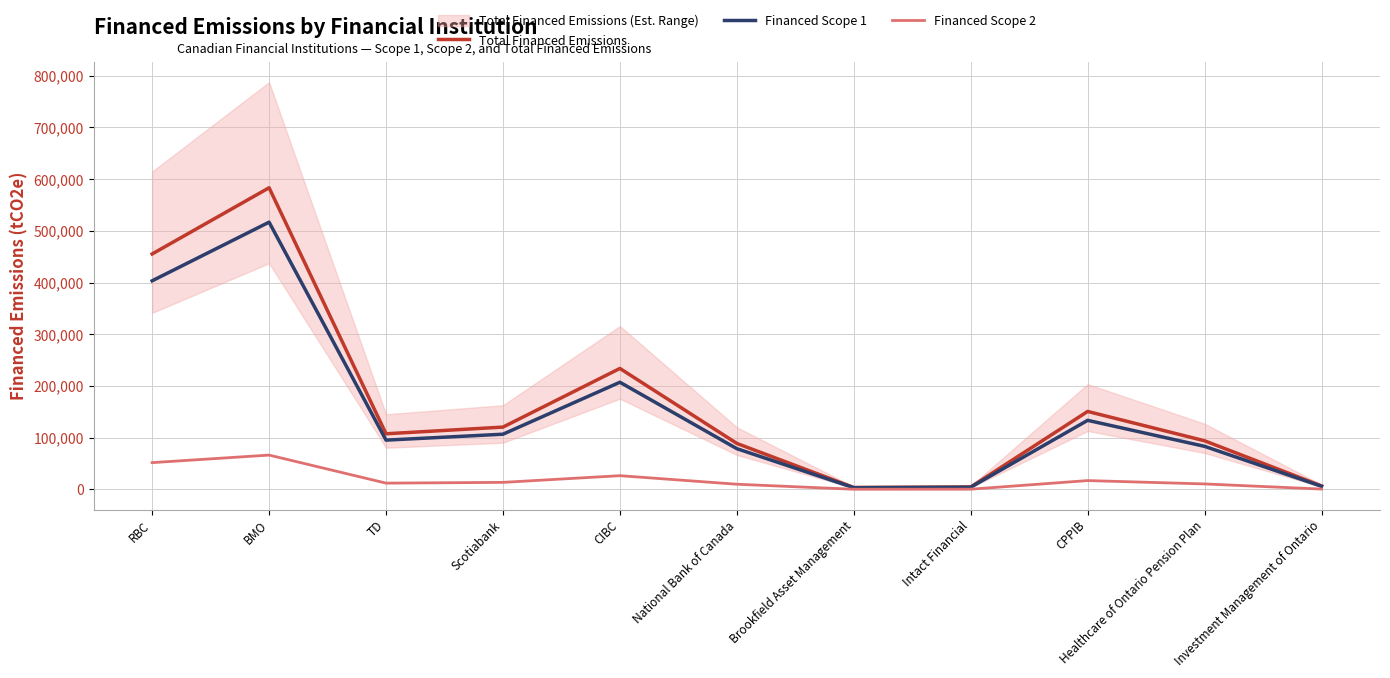

List the series in order of their peak value, highest first.

Total Financed Emissions, Financed Scope 1, Financed Scope 2